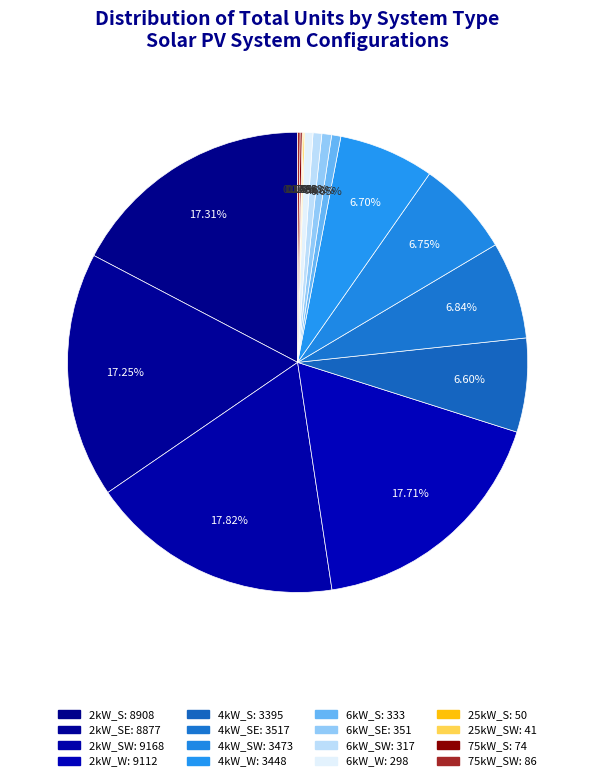

Is there a majority slice in this chart?

No